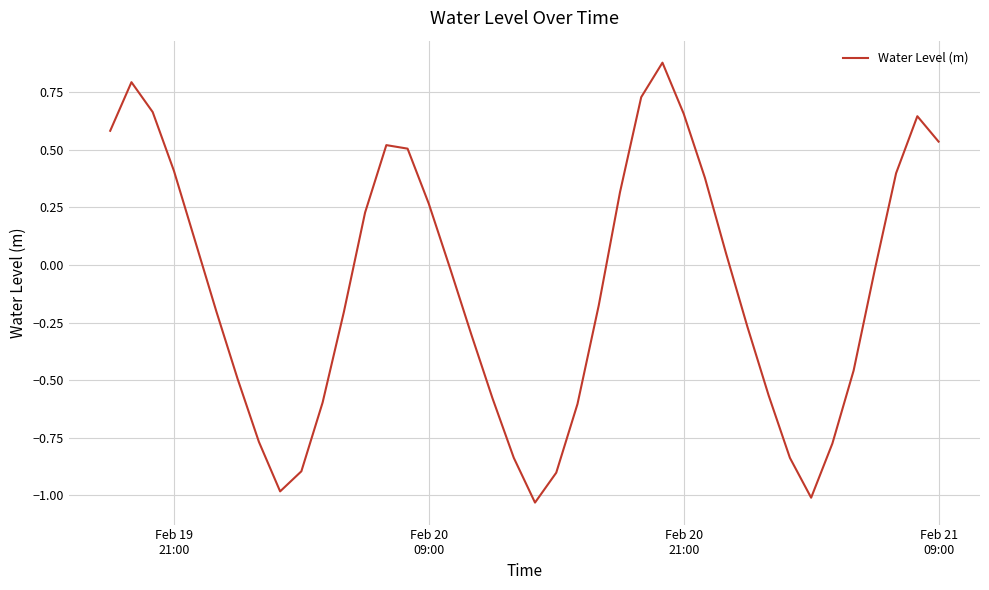

What is the average value?

-0.1